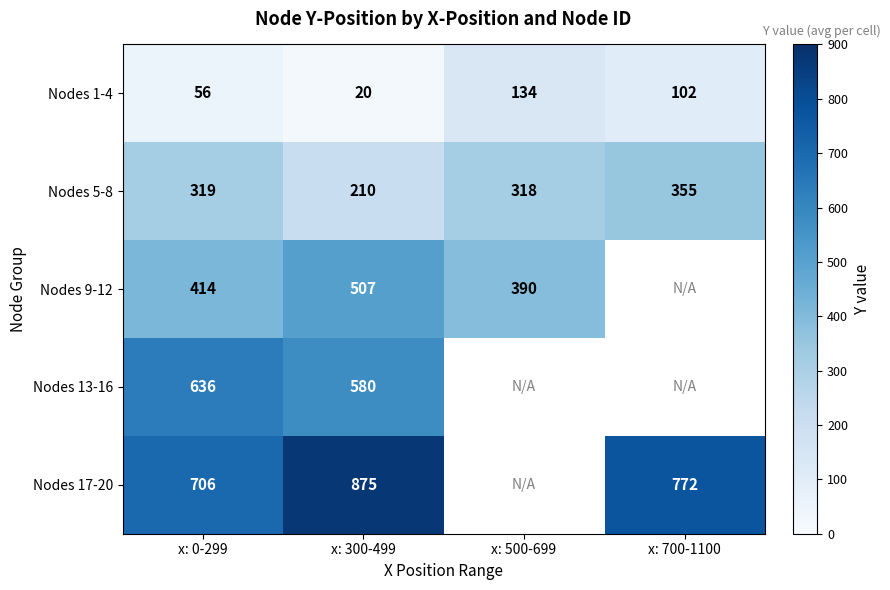

Is the value of Nodes 13-16 at x: 300-499 greater than the value of Nodes 17-20 at x: 0-299?

No